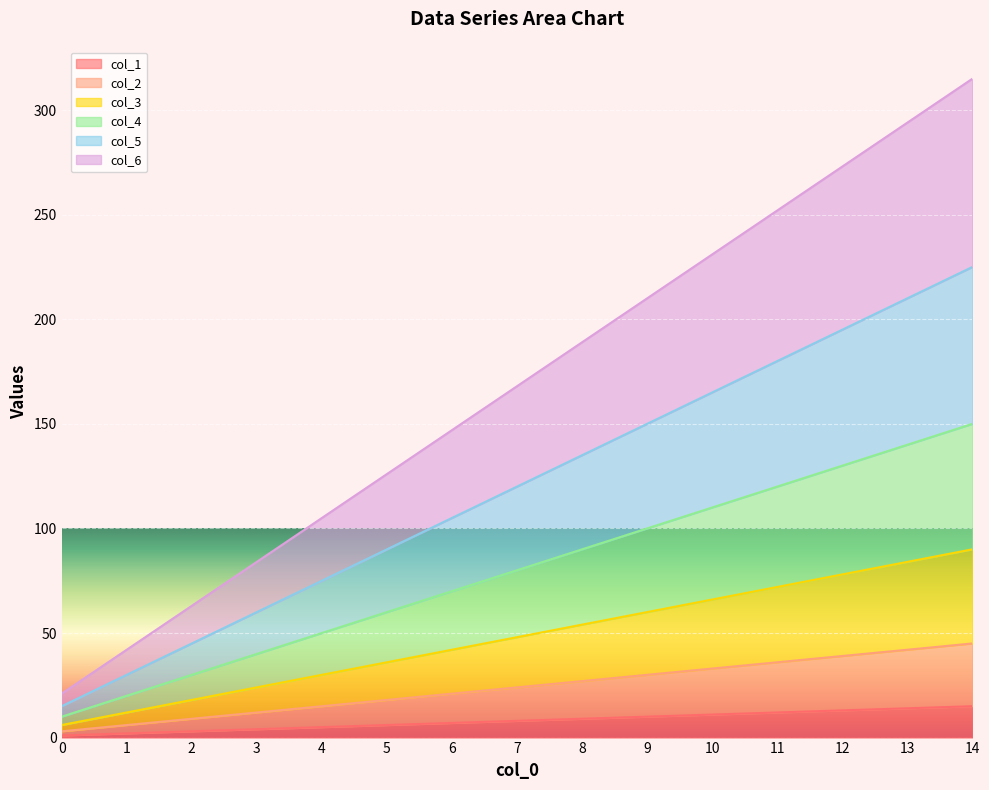

What is the value of the col_5 point at the 3rd from the left?

45